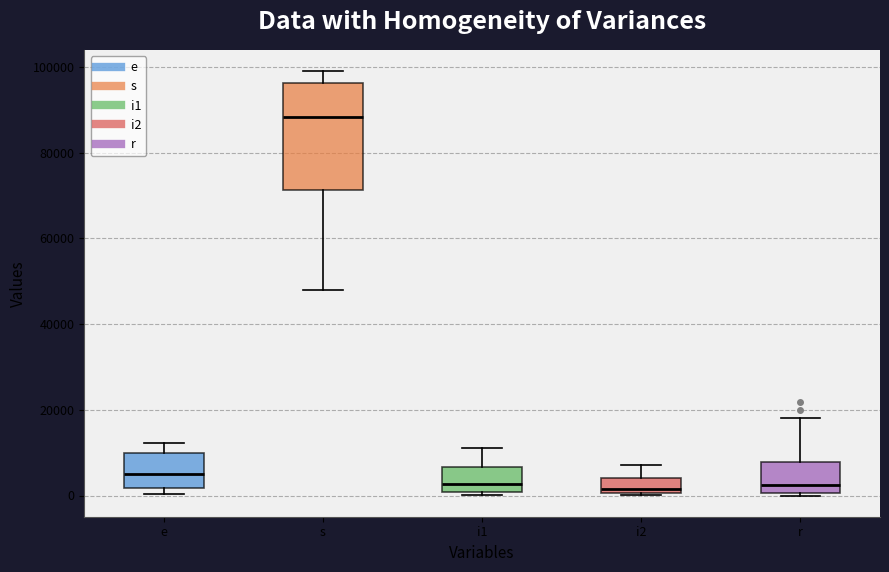

Reading left to right, read every box against the y-axis: the position of its median line, the range the box covers, and the ends of its whiskers. The values are not printed on the chart, so give them approximately, as read against the axis.

e: median 4000, box 2000 to 10000, whiskers 0 to 12000
s: median 88000, box 72000 to 96000, whiskers 48000 to 100000
i1: median 2000, box 0 to 6000, whiskers 0 (just below the box's lower edge) to 12000
i2: median 2000, box 0 to 4000, whiskers 0 to 8000
r: median 2000, box 0 to 8000, whiskers 0 (just below the box's lower edge) to 18000